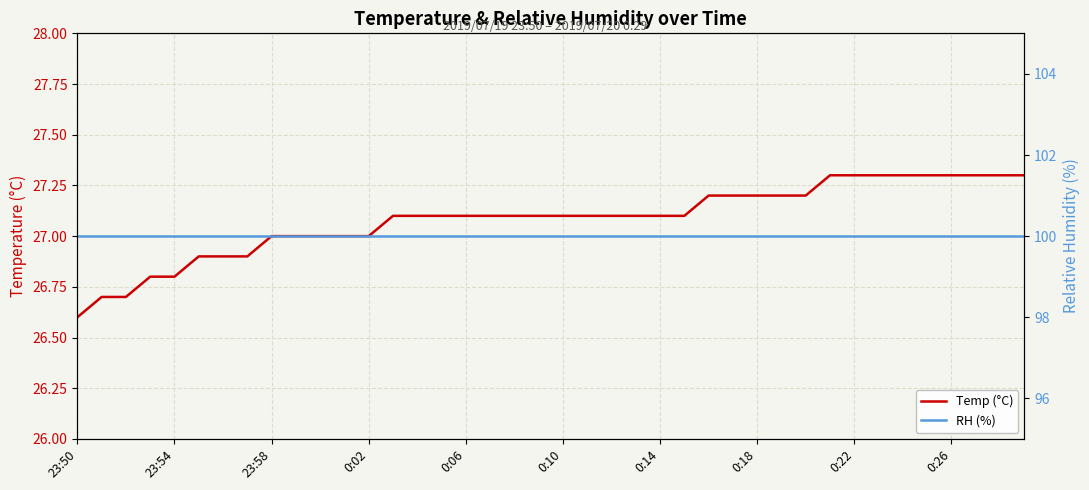

What position from the left is 23:58?

3